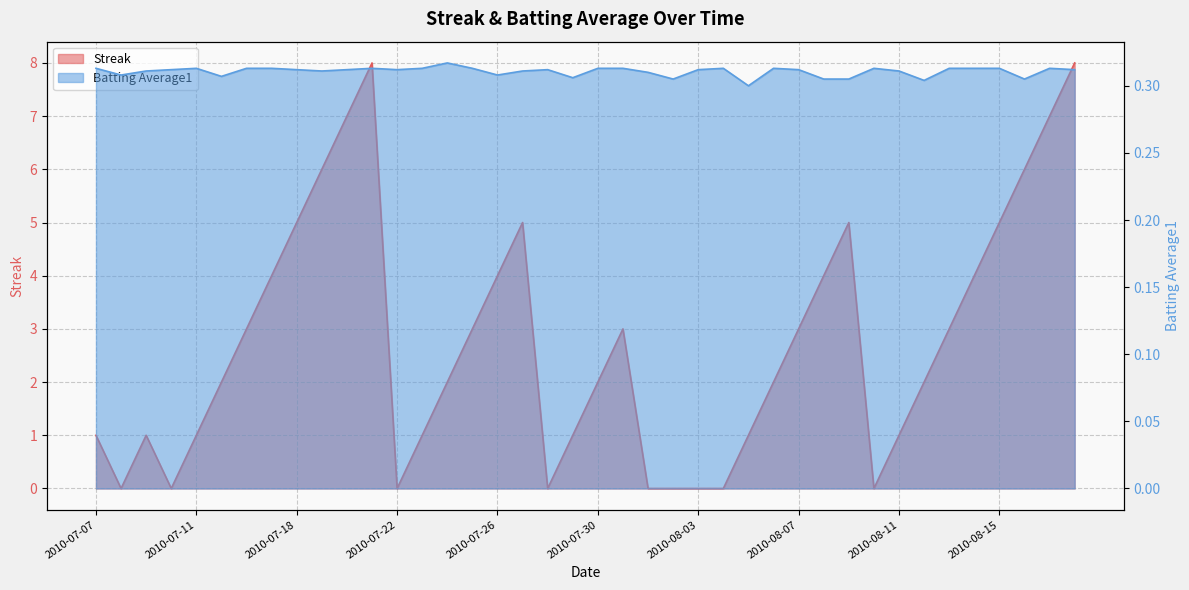

What is the sum of all Streak values?

110.0